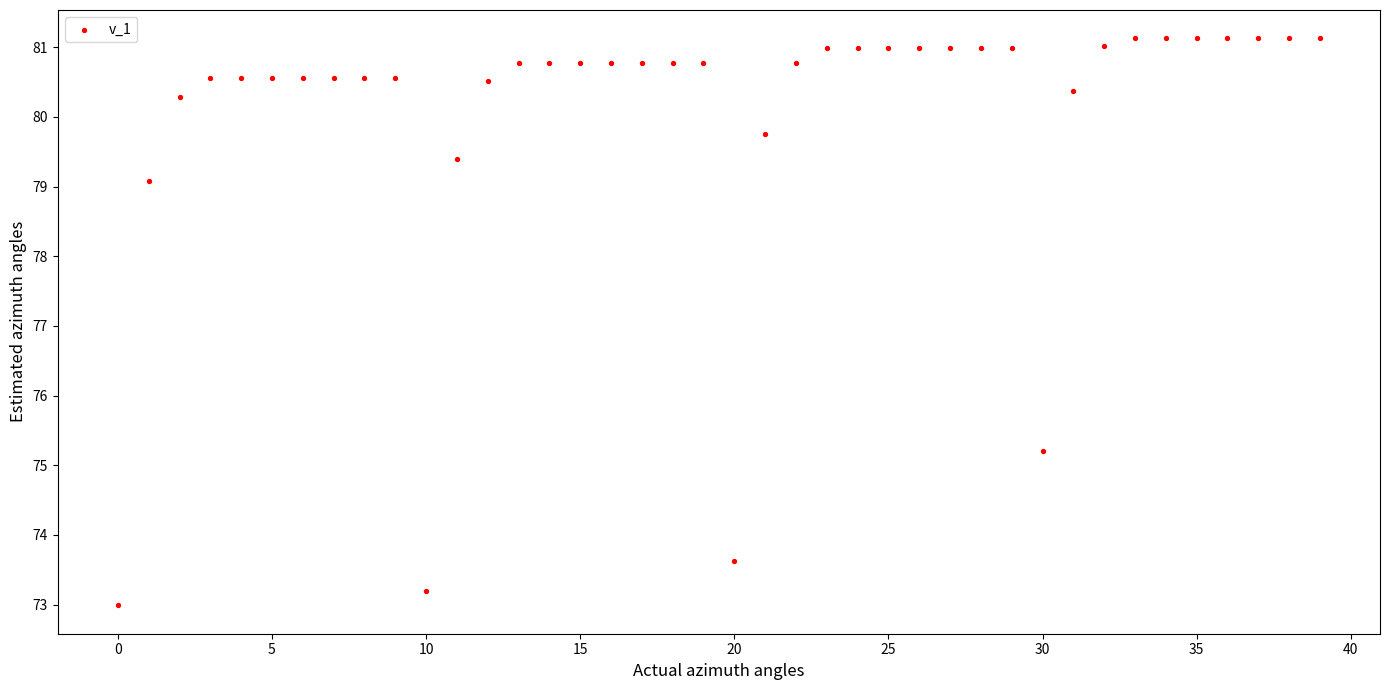

What is the range of Y values (max minus min)?

8.1